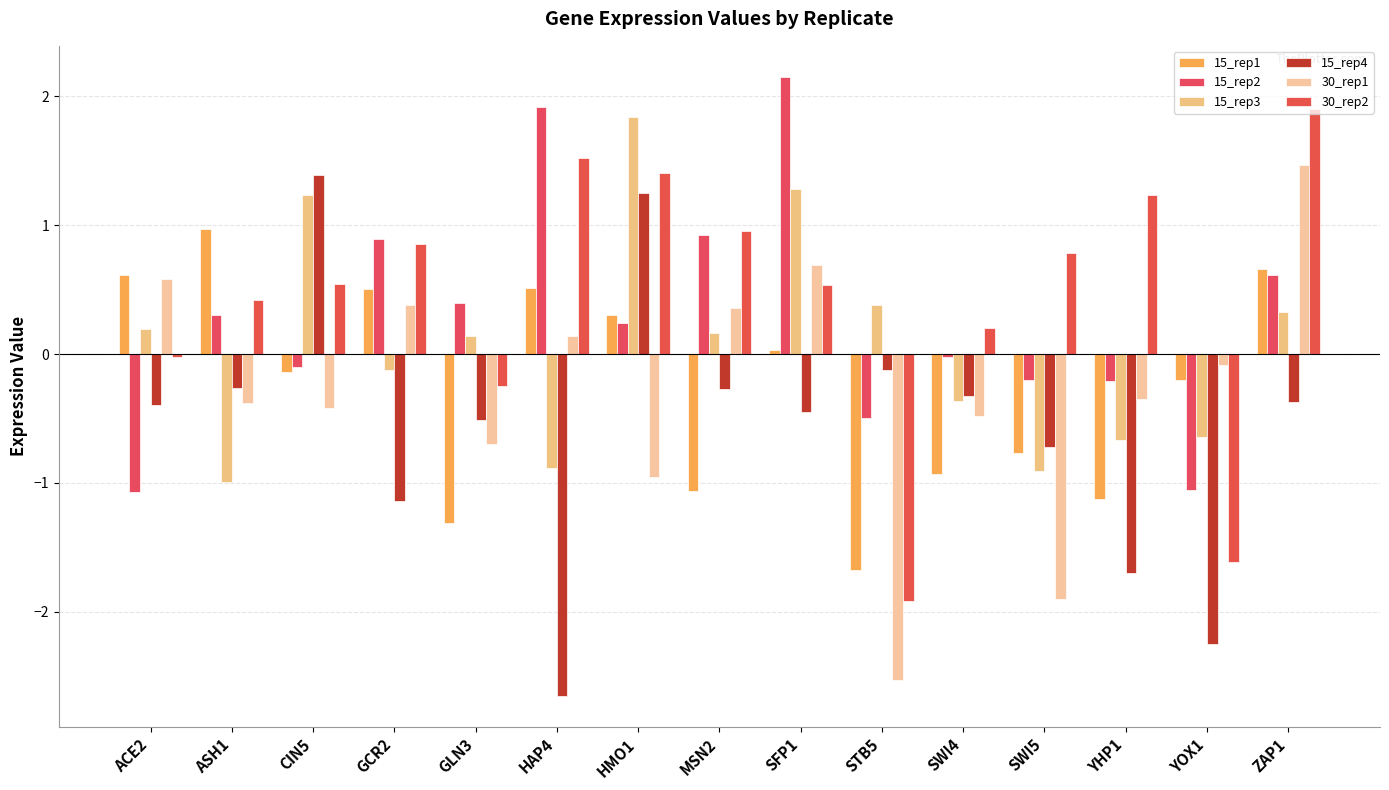

Reading left to right, transcribe all the data shown in this chart.

15_rep1: ACE2=0.6	ASH1=1.0	CIN5=-0.1	GCR2=0.5	GLN3=-1.3	HAP4=0.5	HMO1=0.3	MSN2=-1.1	SFP1=0.0	STB5=-1.7	SWI4=-0.9	SWI5=-0.8	YHP1=-1.1	YOX1=-0.2	ZAP1=0.7
15_rep2: ACE2=-1.1	ASH1=0.3	CIN5=-0.1	GCR2=0.9	GLN3=0.4	HAP4=1.9	HMO1=0.2	MSN2=0.9	SFP1=2.2	STB5=-0.5	SWI4=-0.0	SWI5=-0.2	YHP1=-0.2	YOX1=-1.1	ZAP1=0.6
15_rep3: ACE2=0.2	ASH1=-1.0	CIN5=1.2	GCR2=-0.1	GLN3=0.1	HAP4=-0.9	HMO1=1.8	MSN2=0.2	SFP1=1.3	STB5=0.4	SWI4=-0.4	SWI5=-0.9	YHP1=-0.7	YOX1=-0.6	ZAP1=0.3
15_rep4: ACE2=-0.4	ASH1=-0.3	CIN5=1.4	GCR2=-1.1	GLN3=-0.5	HAP4=-2.7	HMO1=1.2	MSN2=-0.3	SFP1=-0.5	STB5=-0.1	SWI4=-0.3	SWI5=-0.7	YHP1=-1.7	YOX1=-2.3	ZAP1=-0.4
30_rep1: ACE2=0.6	ASH1=-0.4	CIN5=-0.4	GCR2=0.4	GLN3=-0.7	HAP4=0.1	HMO1=-1.0	MSN2=0.4	SFP1=0.7	STB5=-2.5	SWI4=-0.5	SWI5=-1.9	YHP1=-0.3	YOX1=-0.1	ZAP1=1.5
30_rep2: ACE2=-0.0	ASH1=0.4	CIN5=0.5	GCR2=0.9	GLN3=-0.2	HAP4=1.5	HMO1=1.4	MSN2=1.0	SFP1=0.5	STB5=-1.9	SWI4=0.2	SWI5=0.8	YHP1=1.2	YOX1=-1.6	ZAP1=1.9